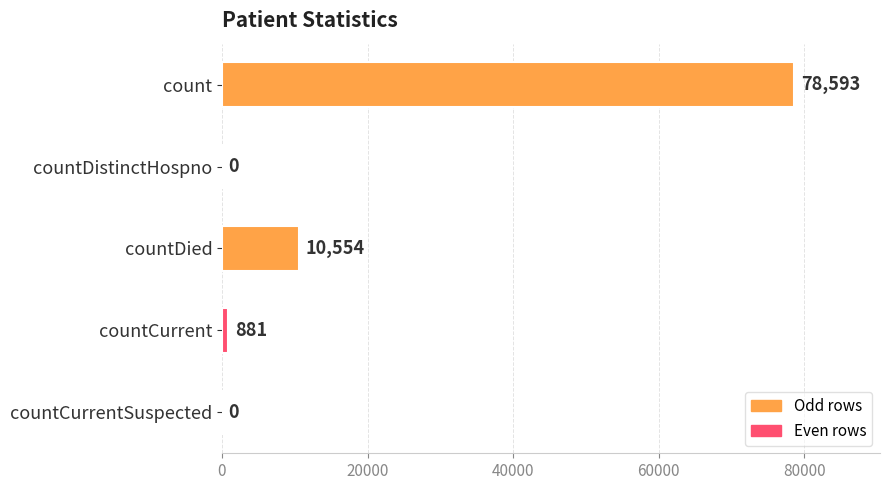

The value at countCurrentSuspected is -49955. True or false?

False